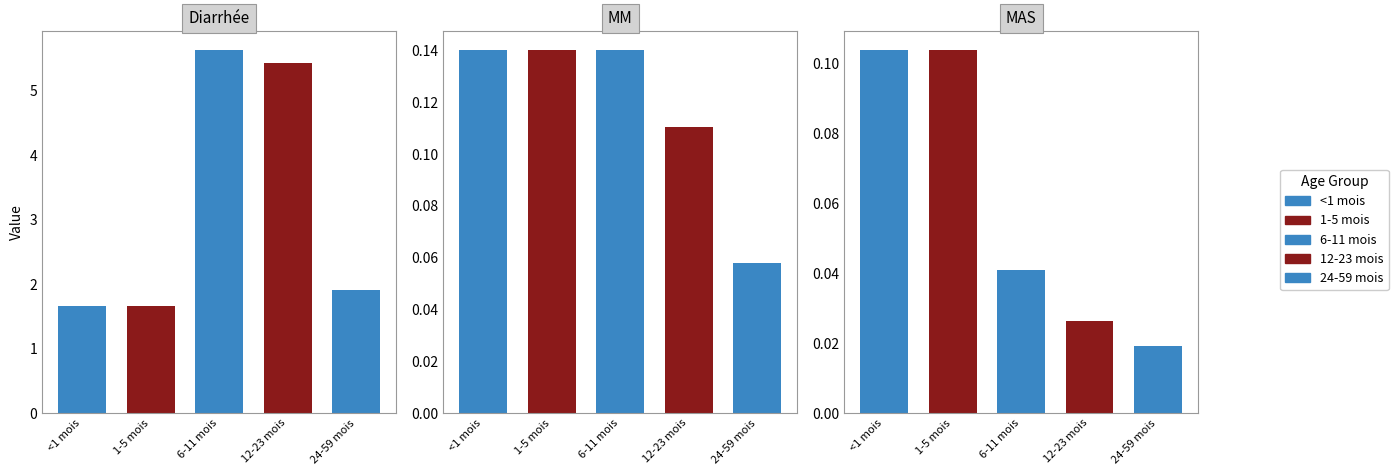

Which series changed the most between <1 mois and 12-23 mois?

Diarrhée